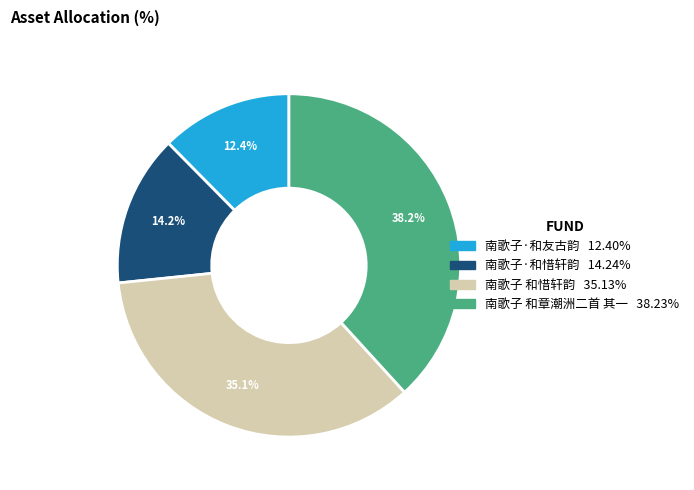

Which slice is the largest?

南歌子 和章潮洲二首 其一